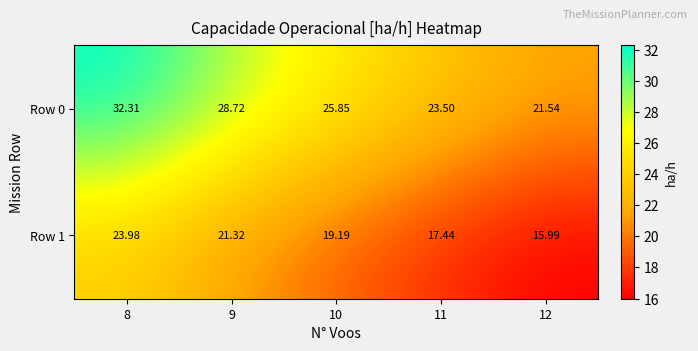

Between 10 and 12, which is larger?

10